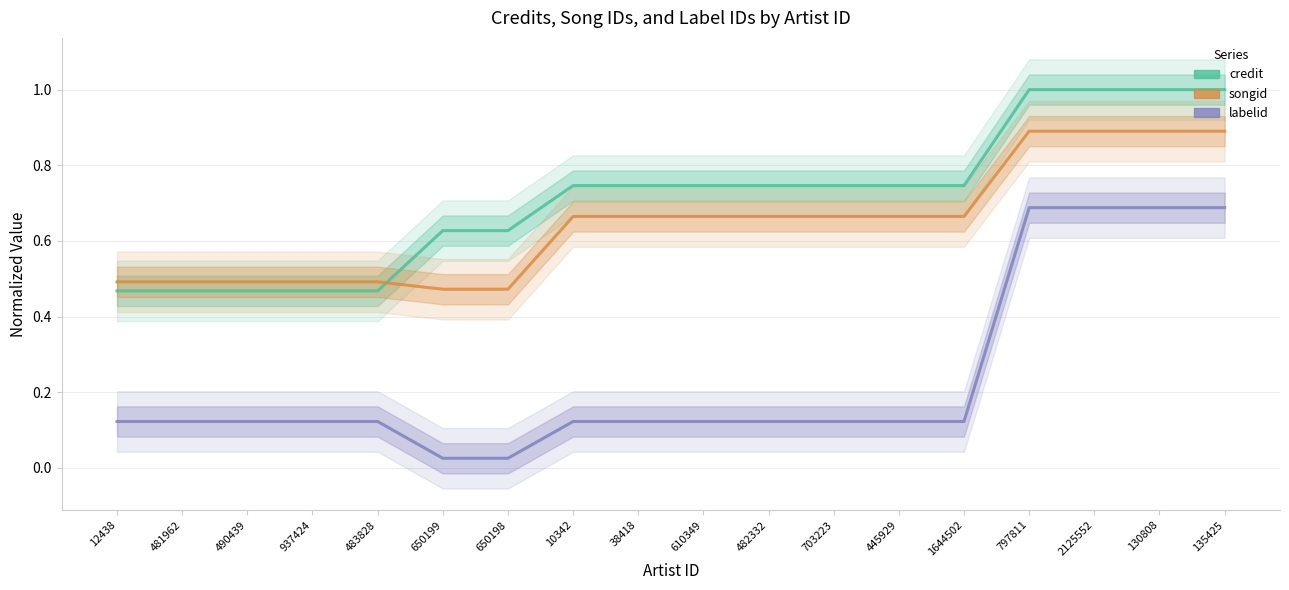

What is the difference between the maximum and minimum values in the labelid series?

0.7